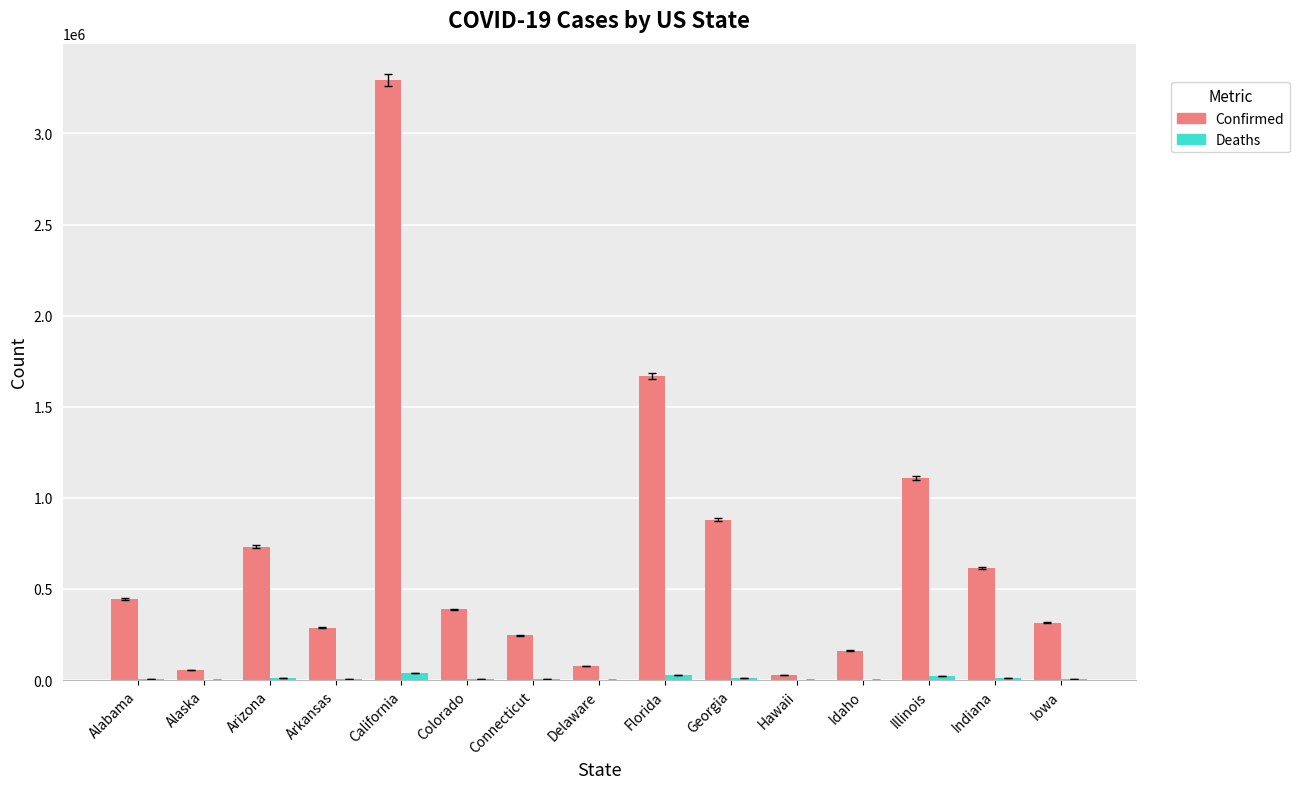

Count the number of data series in this chart.

2